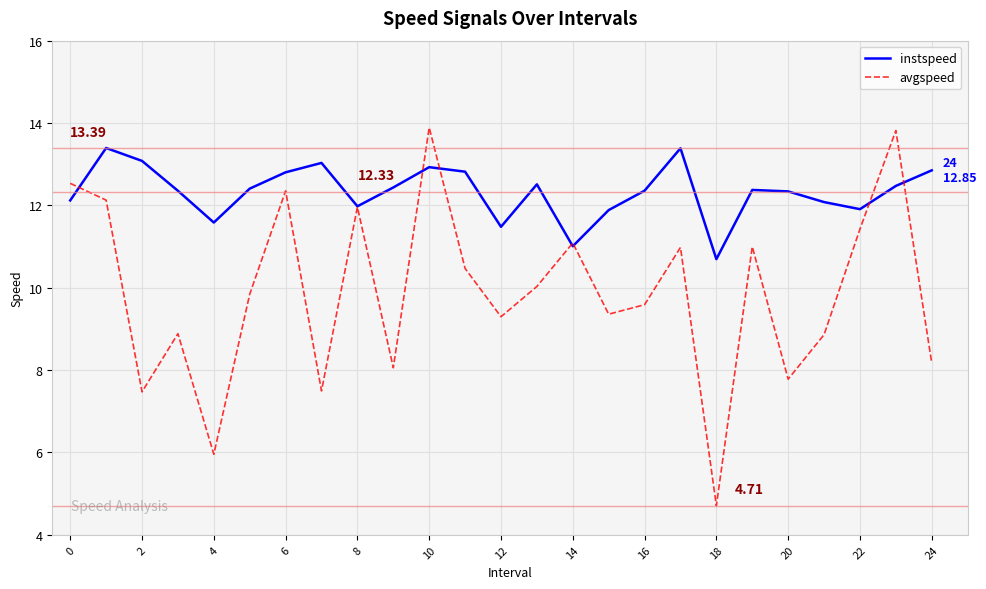

What is the difference between the maximum and second lowest values in the instspeed series?

2.4